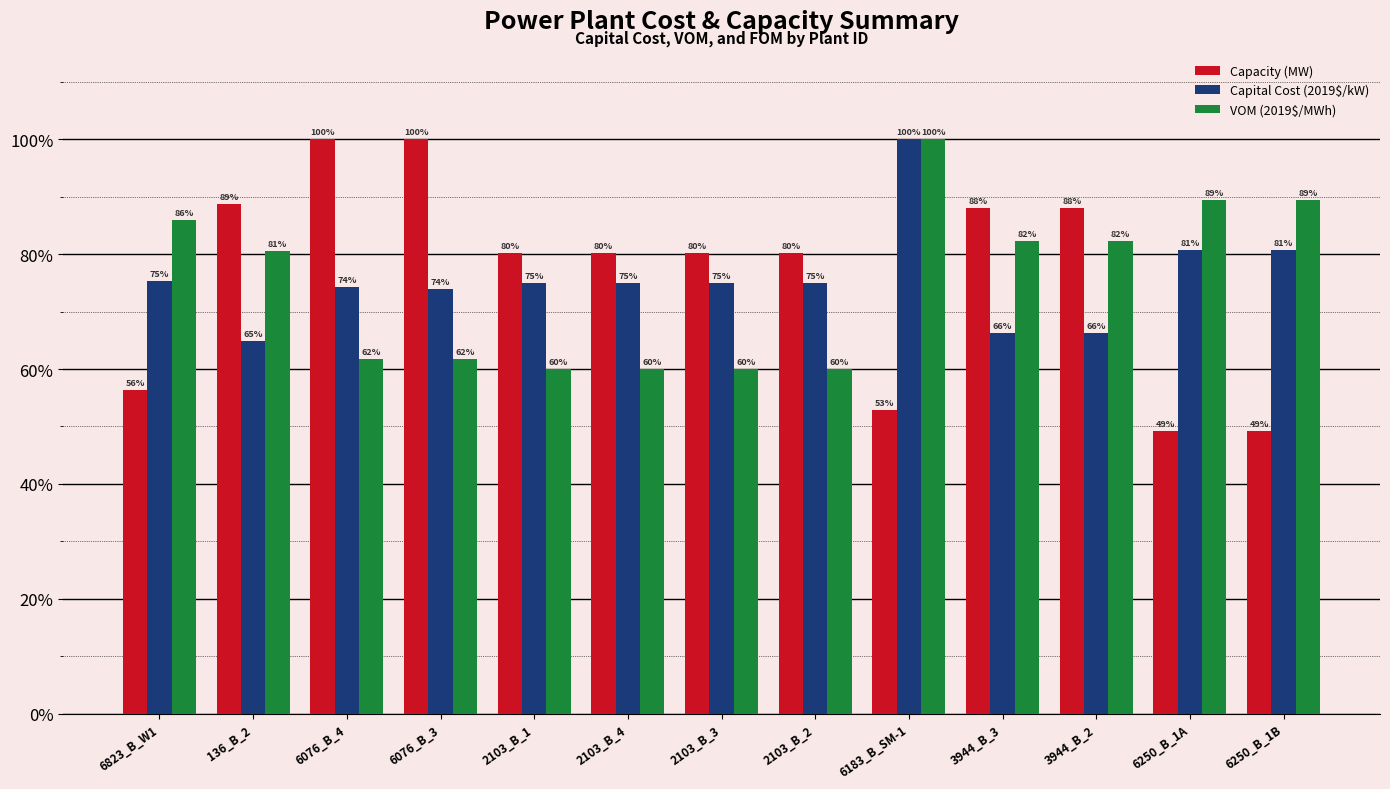

True or false: Capital Cost (2019$/kW) has a value of 48.1 at 2103_B_2.

False